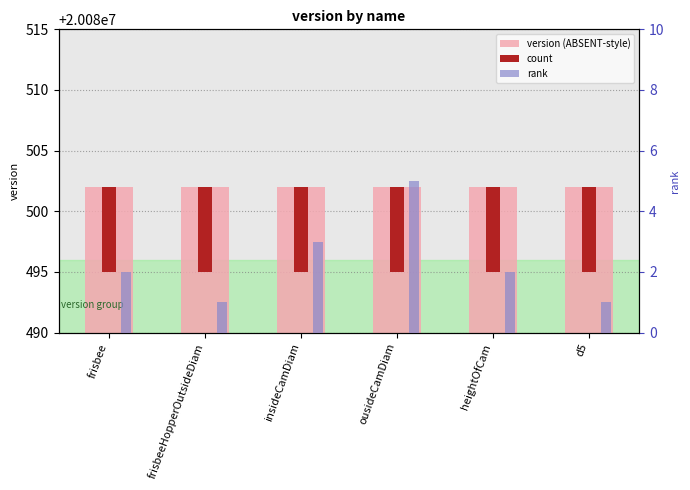

What is the sum of all version (ABSENT-style) values?

120483012